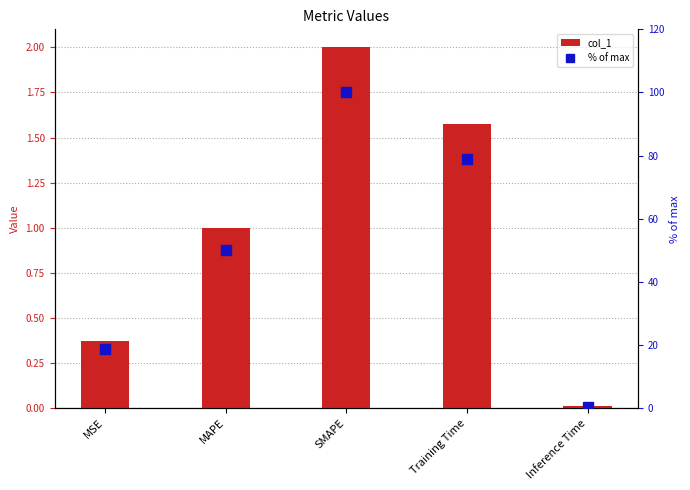

What position from the right is SMAPE?

3